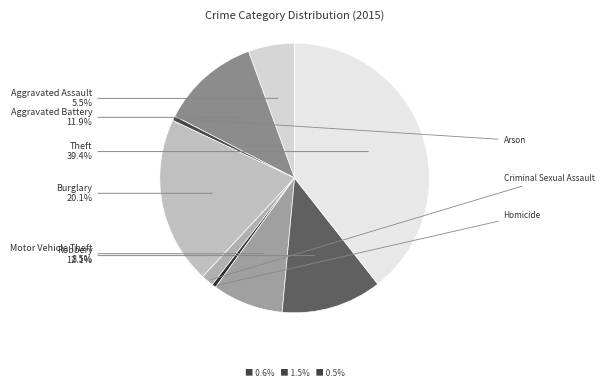

To the nearest percent, what is the difference between the Theft and Homicide slice percentages?

39%